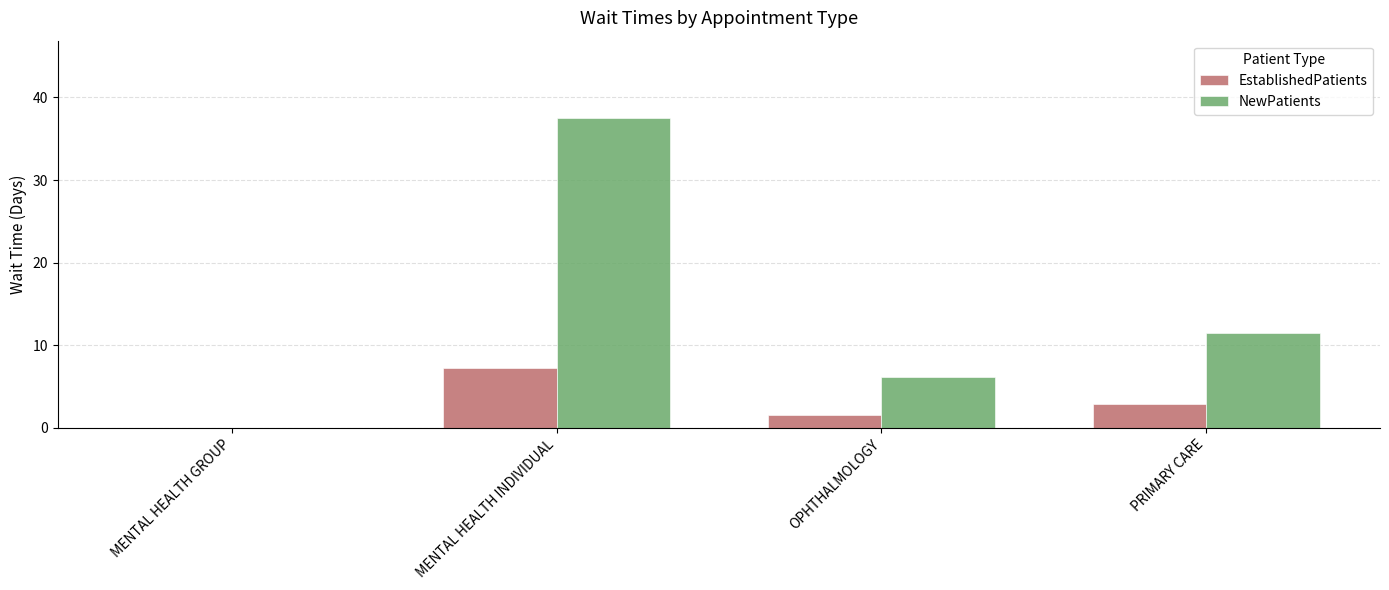

How many values in the EstablishedPatients series exceed 2?

2